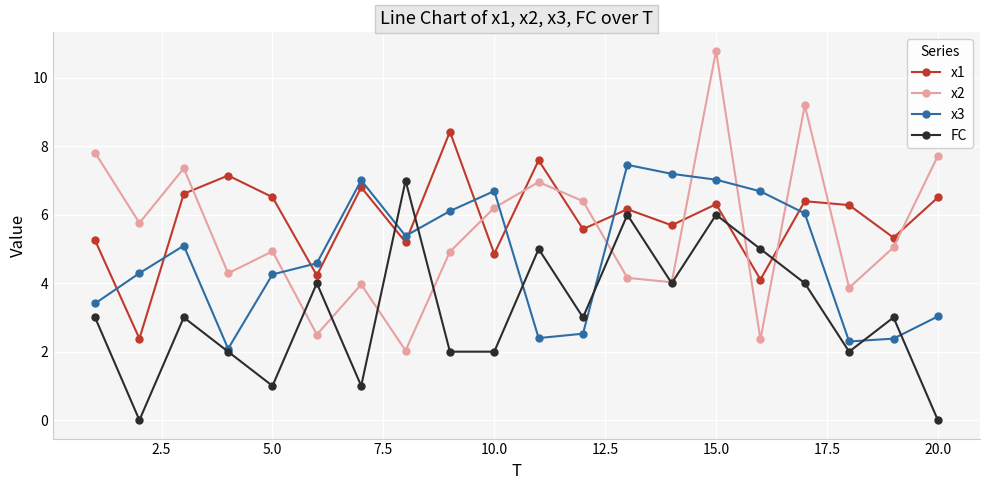

What is the greatest value displayed?

10.8